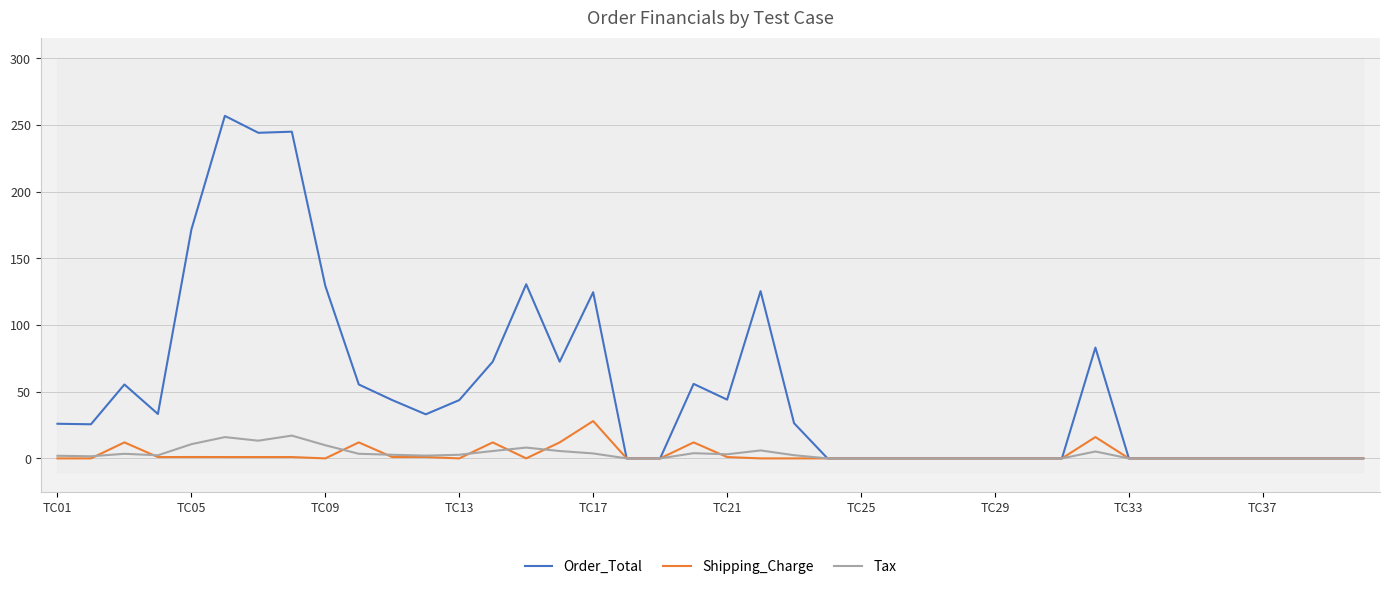

At which category does the chart reach its minimum across all series?

17